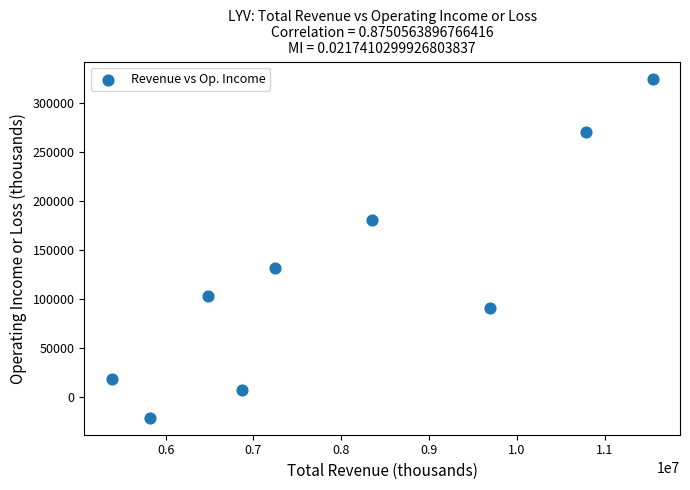

What is the average Y value?

122778